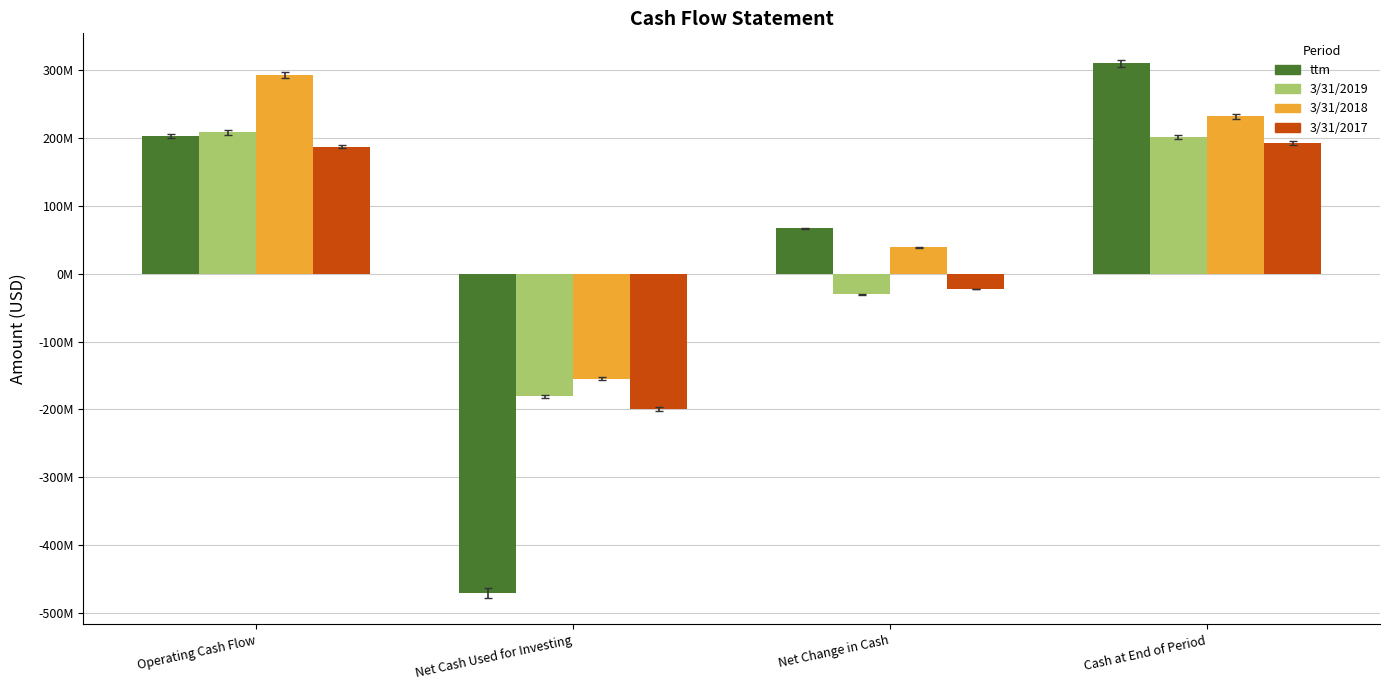

Rank the series at Net Cash Used for Investing from highest to lowest value.

3/31/2018, 3/31/2019, 3/31/2017, ttm